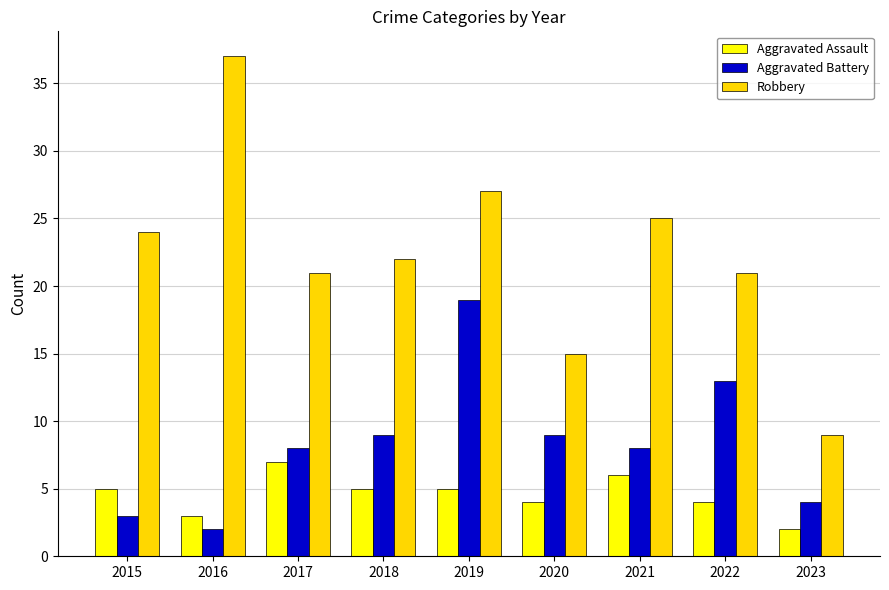

True or false: Aggravated Assault has a value of 4 at 2022.

True